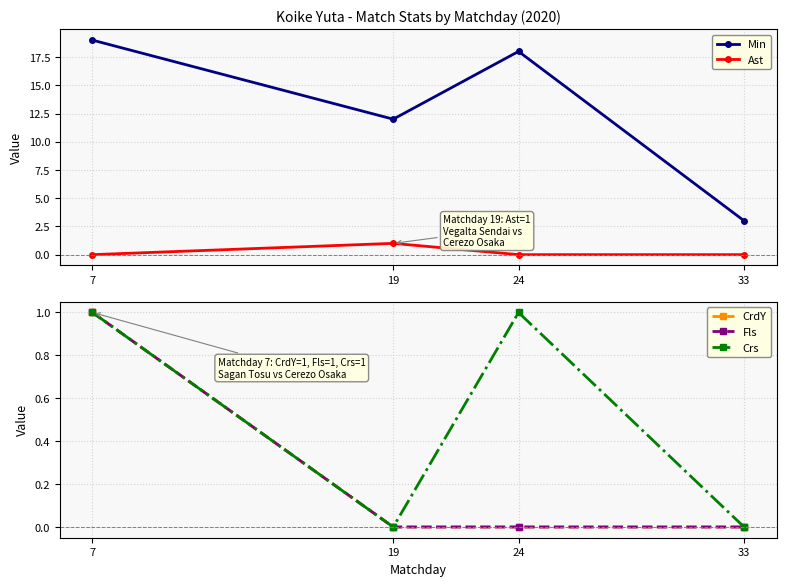

Count the number of categories in the chart.

4